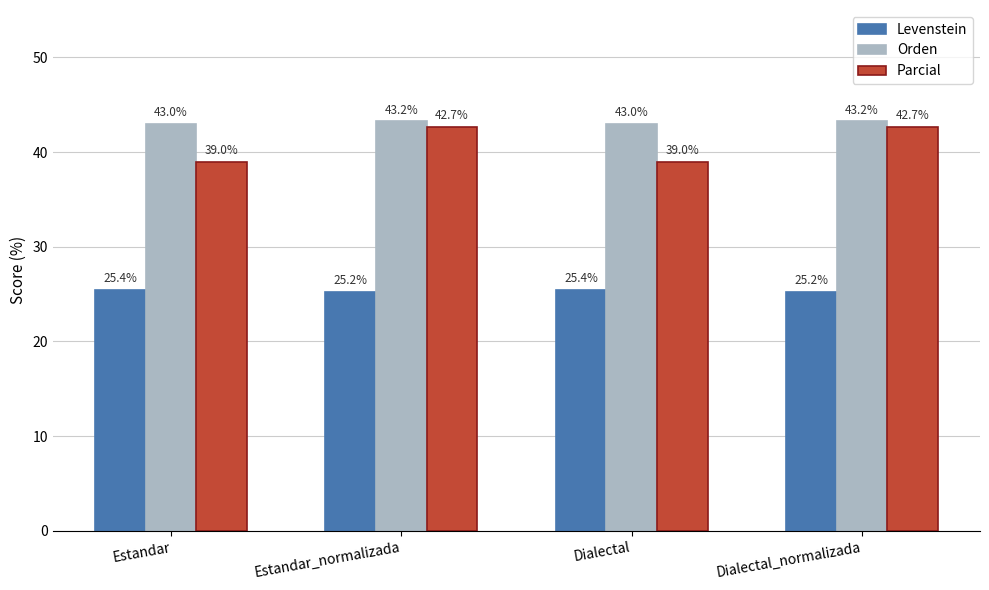

What is the label of the 2nd bar from the left?

Estandar_normalizada